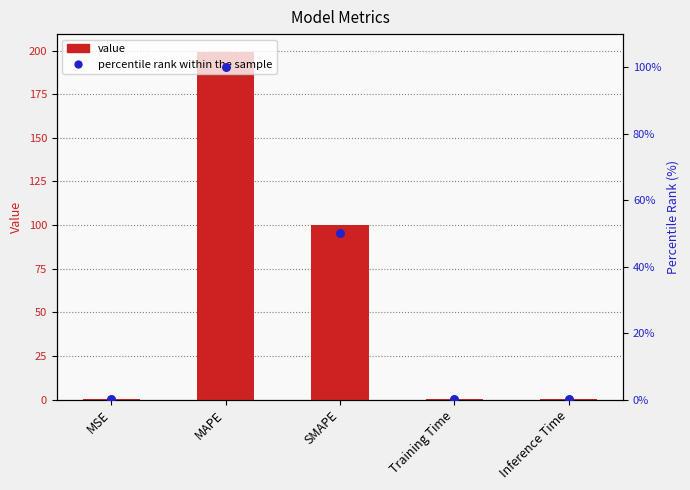

Which series reaches the maximum Y coordinate?

col_1